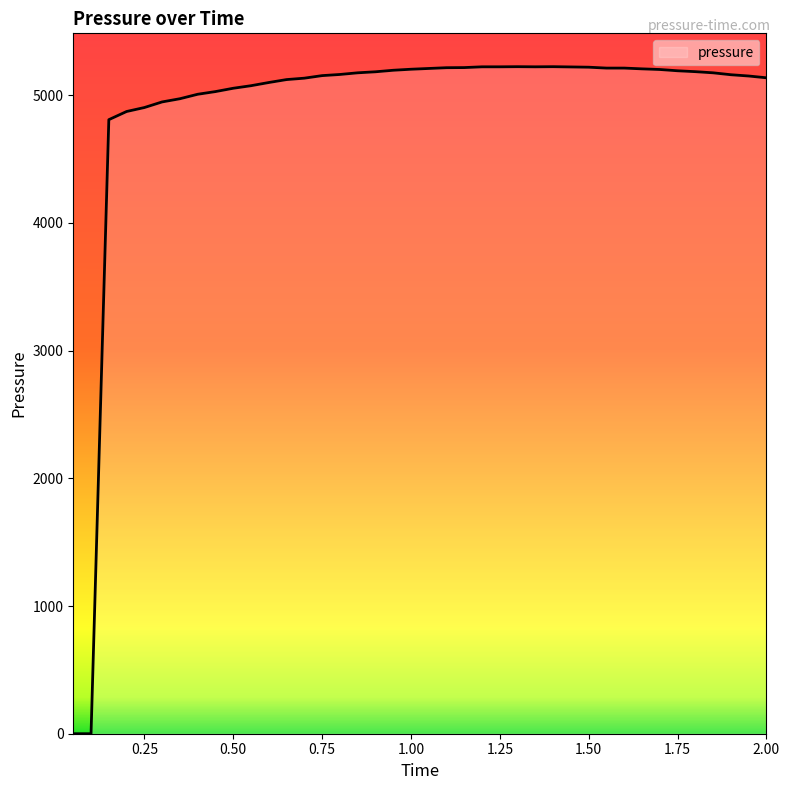

What is the greatest value displayed?

5224